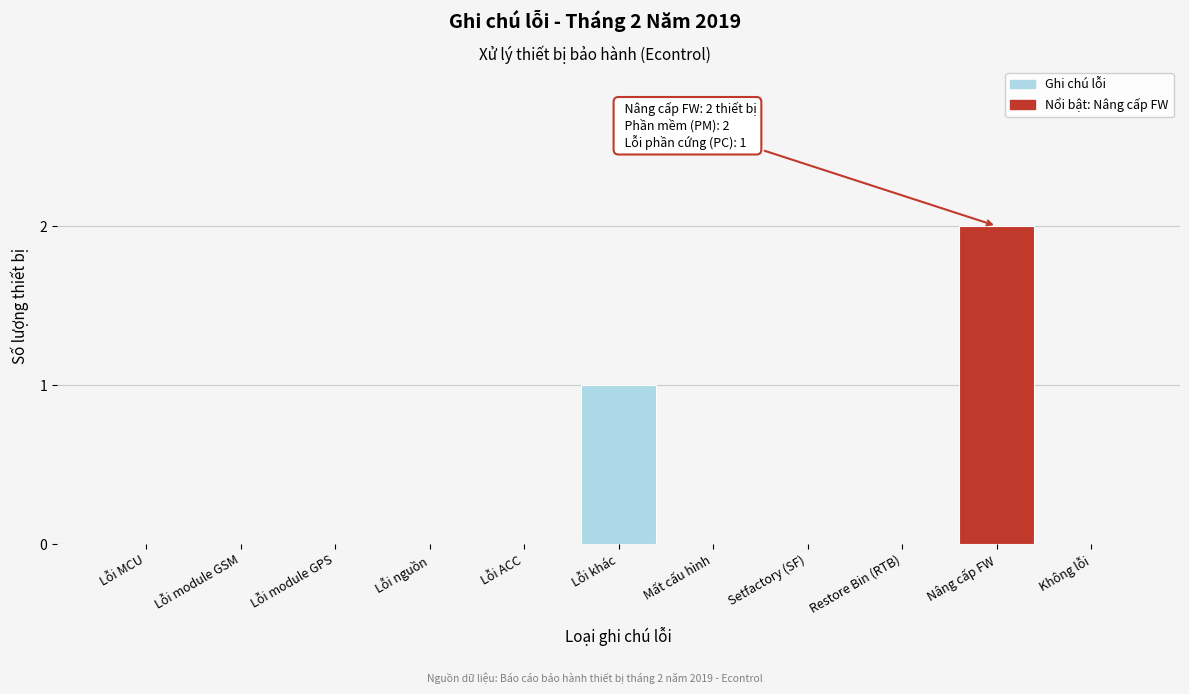

Reading right to left, list all the values displayed in this chart.

Không lỗi=0	Nâng cấp FW=2	Restore Bin (RTB)=0	Setfactory (SF)=0	Mất cấu hình=0	Lỗi khác=1	Lỗi ACC=0	Lỗi nguồn=0	Lỗi module GPS=0	Lỗi module GSM=0	Lỗi MCU=0